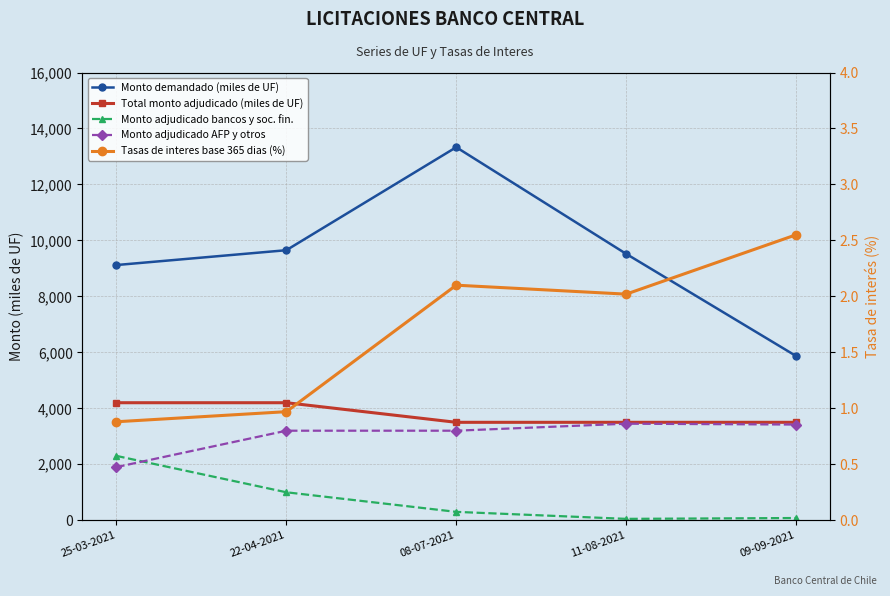

How many values in the Total monto adjudicado (miles de UF) series exceed 3500?

2